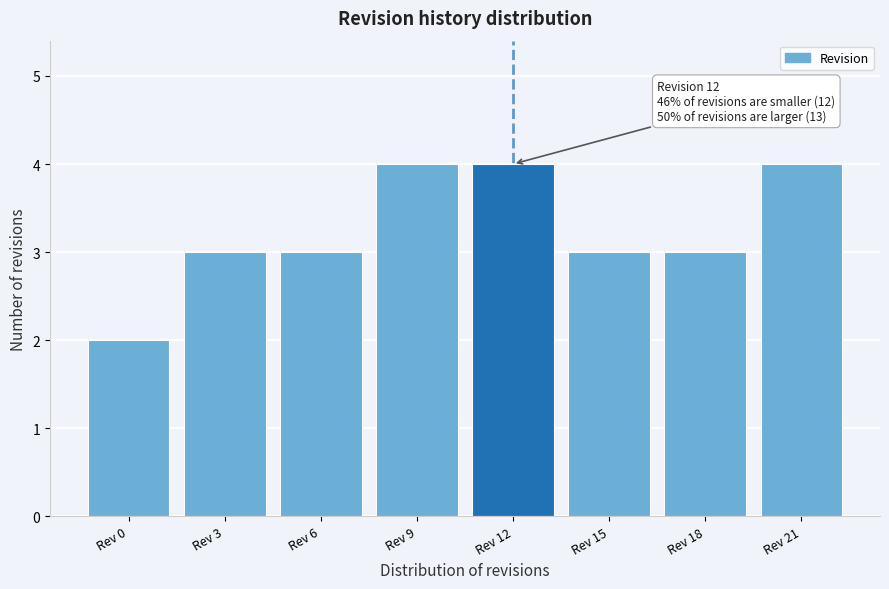

Reading left to right, what are all the values shown in this chart?

2	3	3	4	4	3	3	4